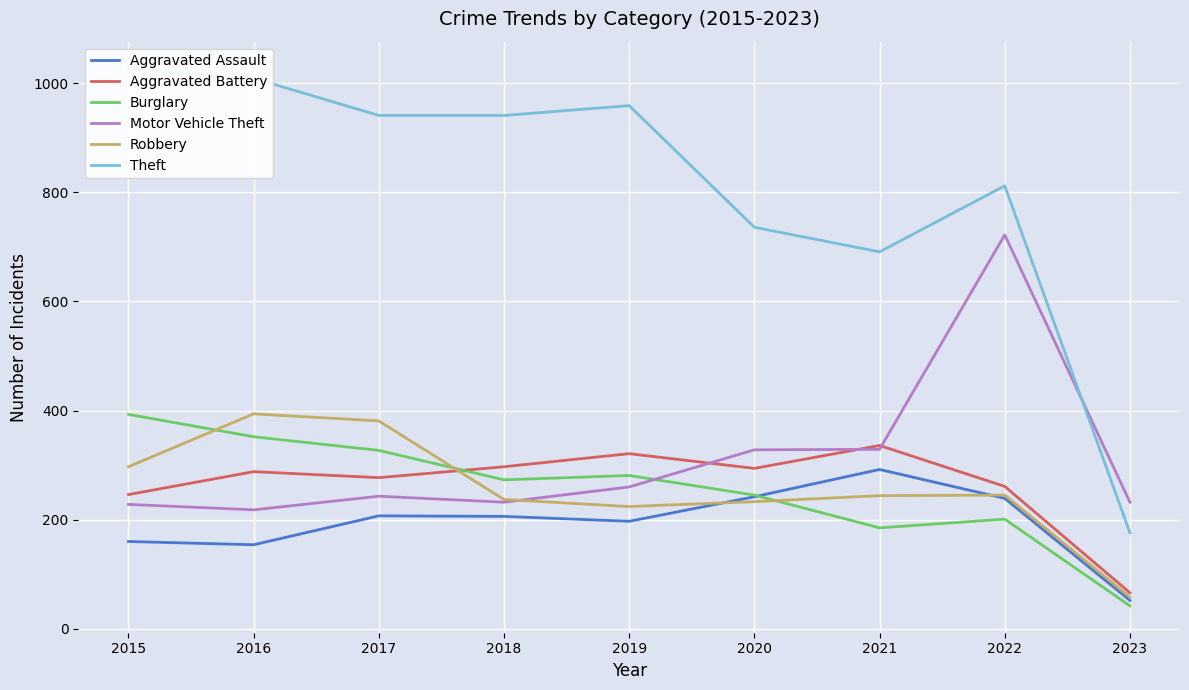

Is it true that Aggravated Battery equals 261 at 2022?

True